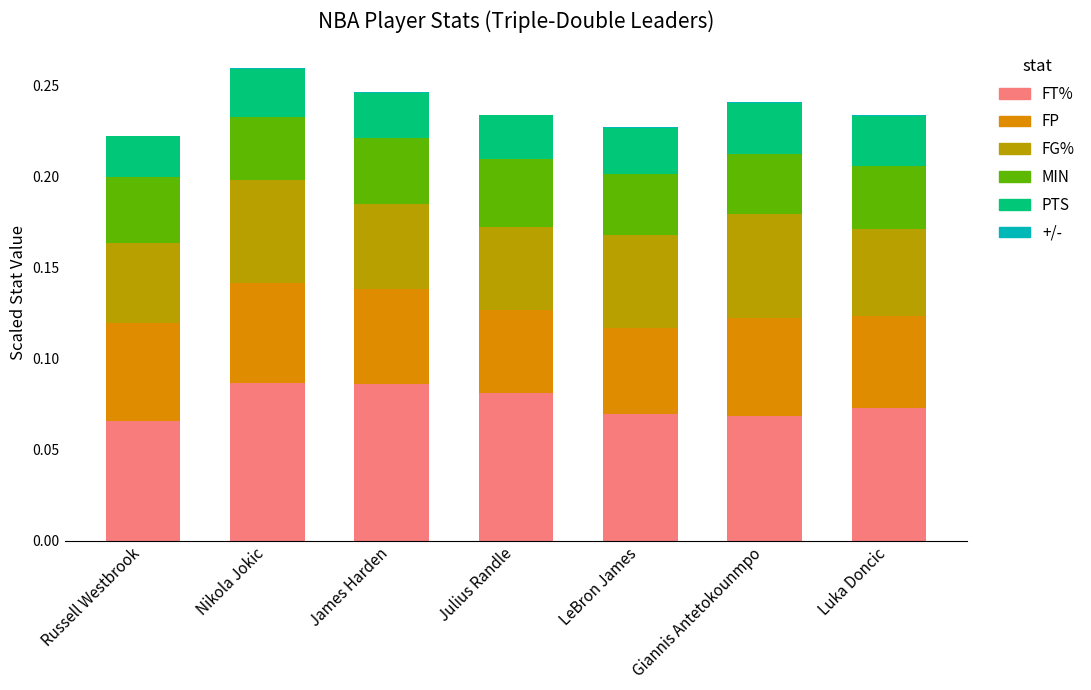

What is the sum of the FT% values at Nikola Jokic and Julius Randle?

0.2